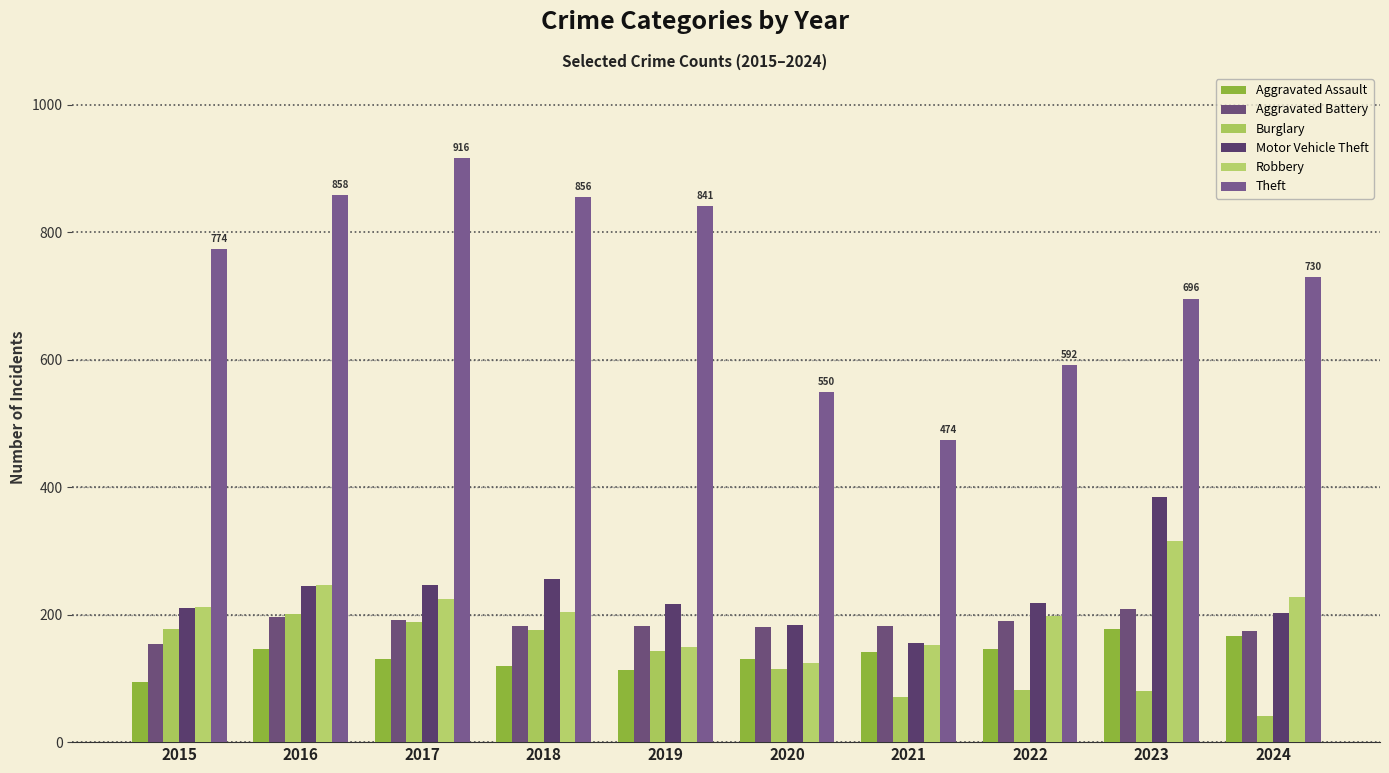

Which series has the largest range (max minus min)?

Theft